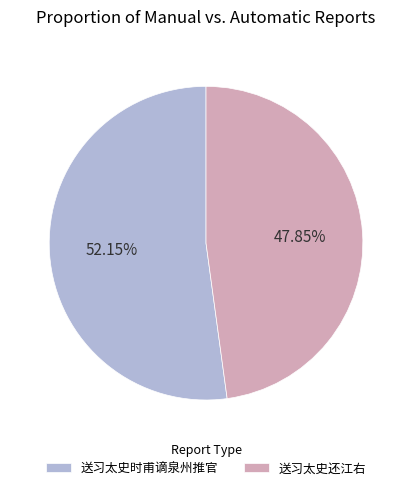

Is the sum of 送习太史还江右 and 送习太史时甫谪泉州推官 greater than half?

Yes